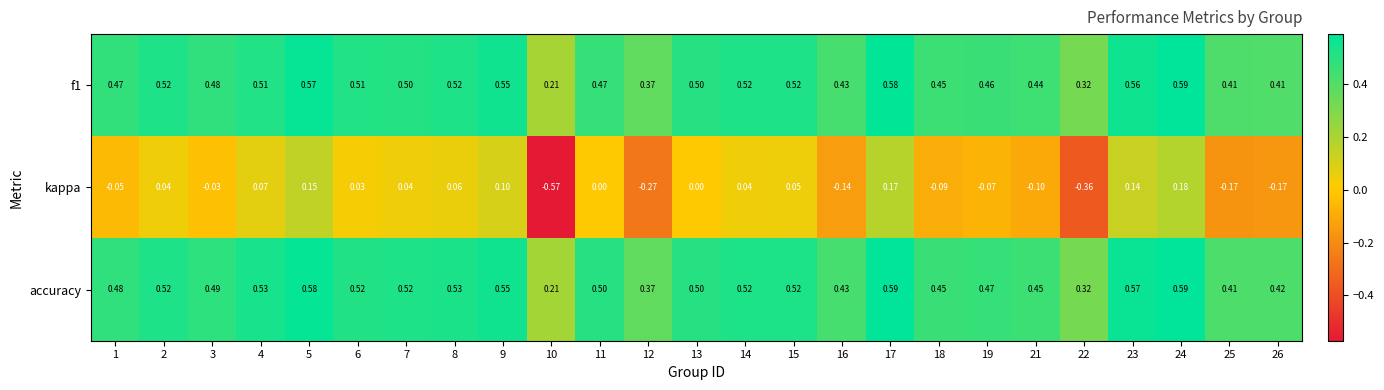

How many data points does each series have?

25